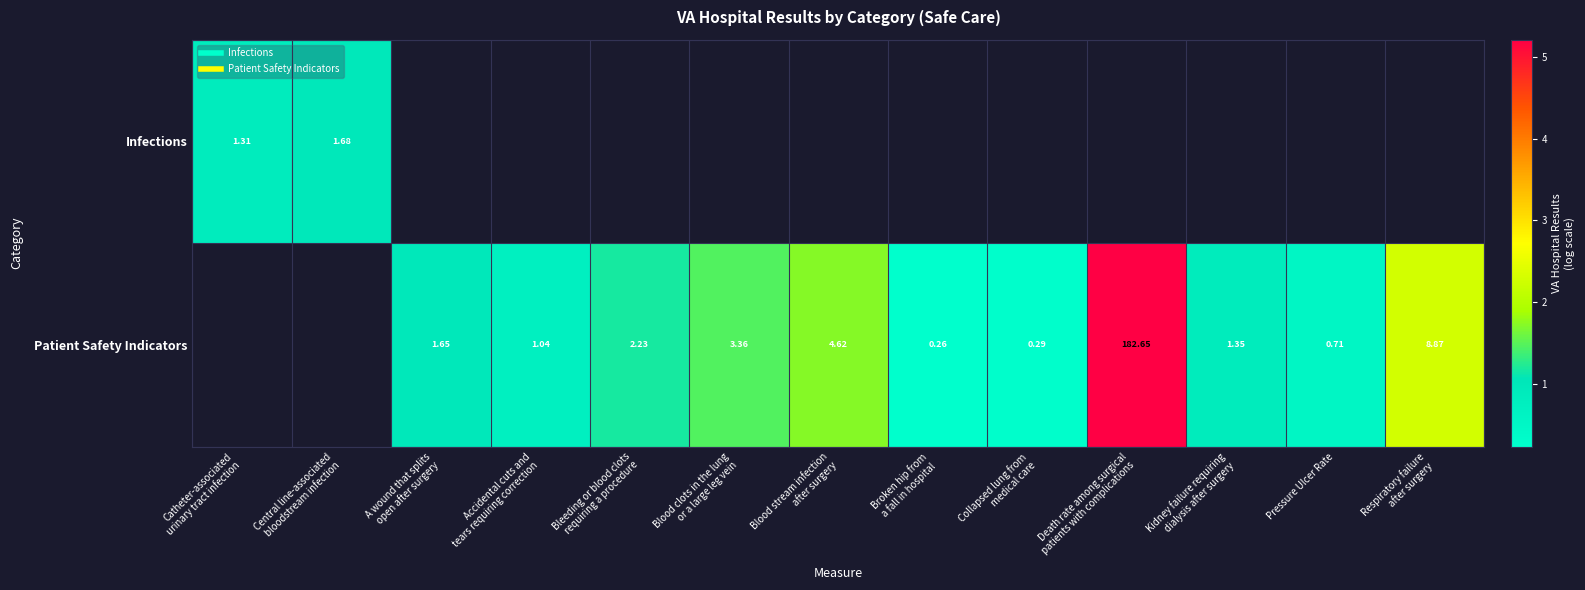

At which label does Infections reach its peak?

Central line-associated bloodstream infection